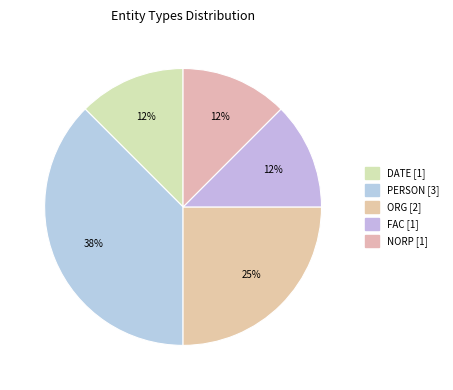

Does NORP account for over 50% of the chart?

No